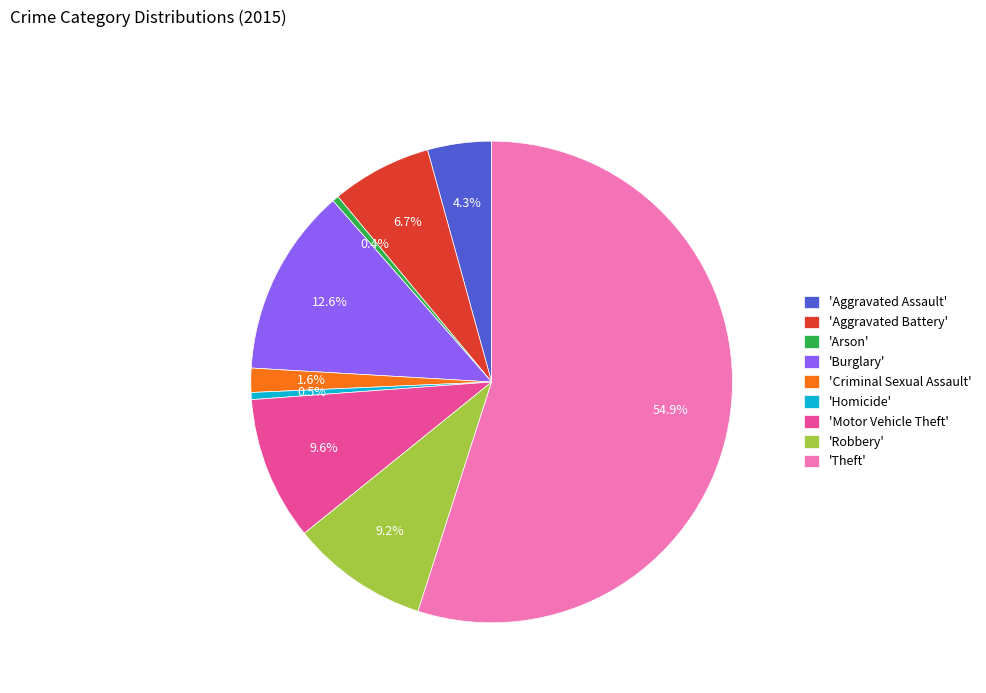

Which category accounts for the majority?

'Theft'